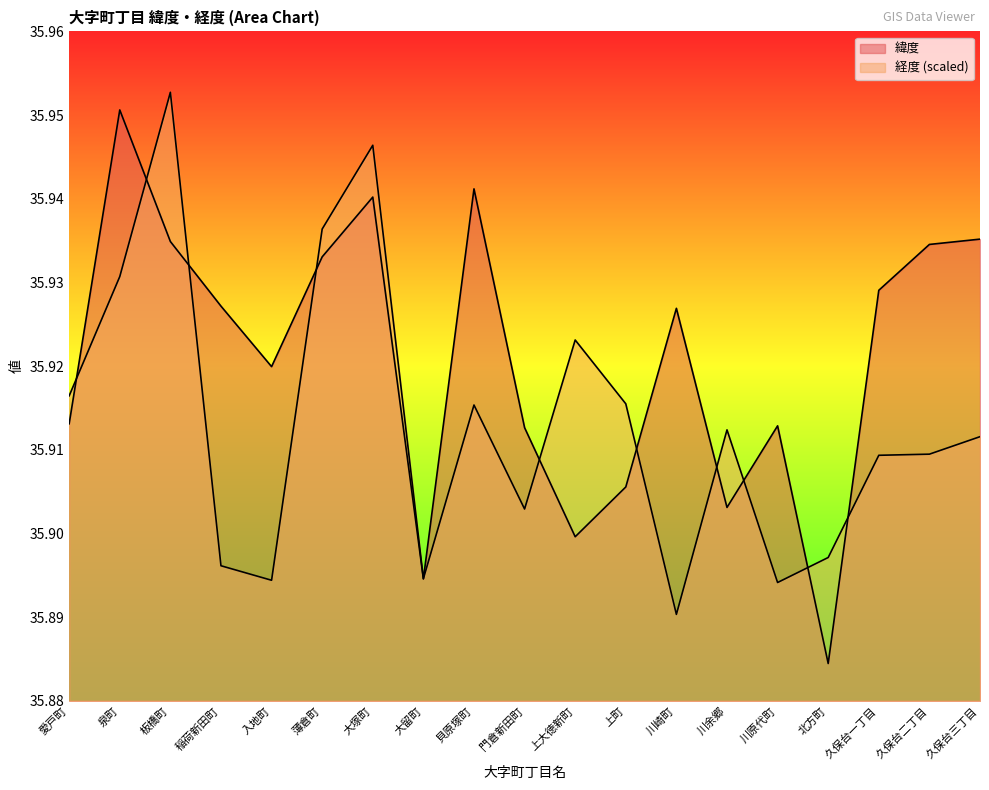

Does the chart have visible grid lines?

No